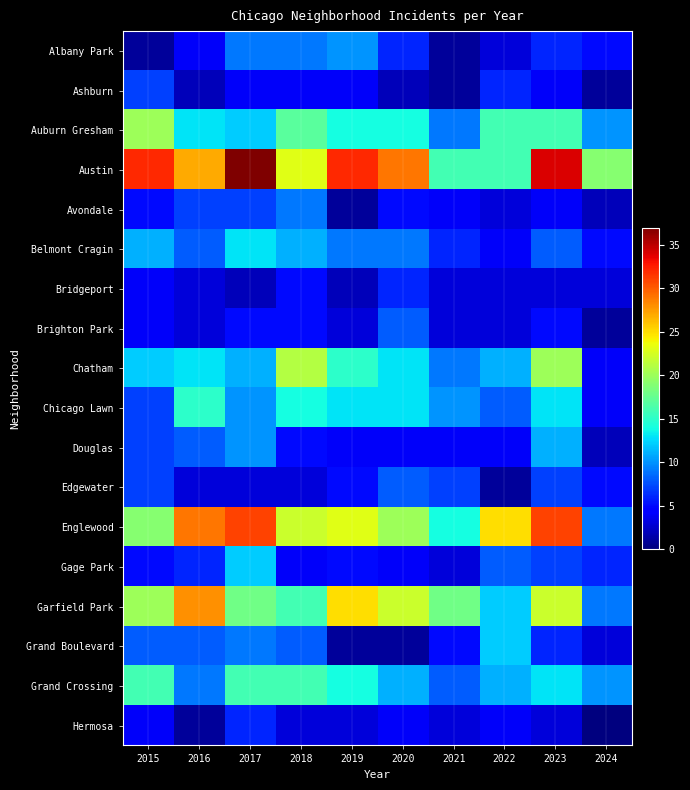

Reading right to left, what are all the values shown in this chart?

Albany Park: 2024=5	2023=6	2022=3	2021=1	2020=6	2019=10	2018=9	2017=9	2016=4	2015=1
Ashburn: 2024=1	2023=4	2022=6	2021=1	2020=2	2019=4	2018=4	2017=4	2016=2	2015=7
Auburn Gresham: 2024=10	2023=16	2022=16	2021=9	2020=14	2019=14	2018=17	2017=12	2016=13	2015=20
Austin: 2024=19	2023=34	2022=16	2021=16	2020=29	2019=32	2018=23	2017=37	2016=27	2015=32
Avondale: 2024=2	2023=4	2022=3	2021=4	2020=5	2019=1	2018=9	2017=7	2016=7	2015=5
Belmont Cragin: 2024=5	2023=8	2022=4	2021=6	2020=9	2019=9	2018=11	2017=13	2016=8	2015=11
Bridgeport: 2024=3	2023=3	2022=3	2021=3	2020=6	2019=2	2018=5	2017=2	2016=3	2015=4
Brighton Park: 2024=1	2023=5	2022=3	2021=3	2020=8	2019=3	2018=5	2017=5	2016=3	2015=4
Chatham: 2024=4	2023=20	2022=11	2021=9	2020=13	2019=15	2018=21	2017=11	2016=13	2015=12
Chicago Lawn: 2024=4	2023=13	2022=8	2021=10	2020=13	2019=13	2018=14	2017=10	2016=15	2015=7
Douglas: 2024=2	2023=11	2022=4	2021=4	2020=4	2019=4	2018=5	2017=10	2016=8	2015=7
Edgewater: 2024=5	2023=7	2022=1	2021=7	2020=8	2019=5	2018=3	2017=3	2016=3	2015=7
Englewood: 2024=9	2023=31	2022=25	2021=14	2020=20	2019=23	2018=22	2017=31	2016=29	2015=19
Gage Park: 2024=6	2023=7	2022=8	2021=3	2020=4	2019=5	2018=4	2017=12	2016=6	2015=5
Garfield Park: 2024=9	2023=22	2022=12	2021=18	2020=22	2019=25	2018=16	2017=18	2016=28	2015=20
Grand Boulevard: 2024=3	2023=6	2022=12	2021=5	2020=1	2019=1	2018=8	2017=9	2016=8	2015=8
Grand Crossing: 2024=10	2023=13	2022=11	2021=8	2020=11	2019=14	2018=16	2017=16	2016=9	2015=16
Hermosa: 2024=0	2023=3	2022=4	2021=3	2020=4	2019=3	2018=3	2017=6	2016=1	2015=4